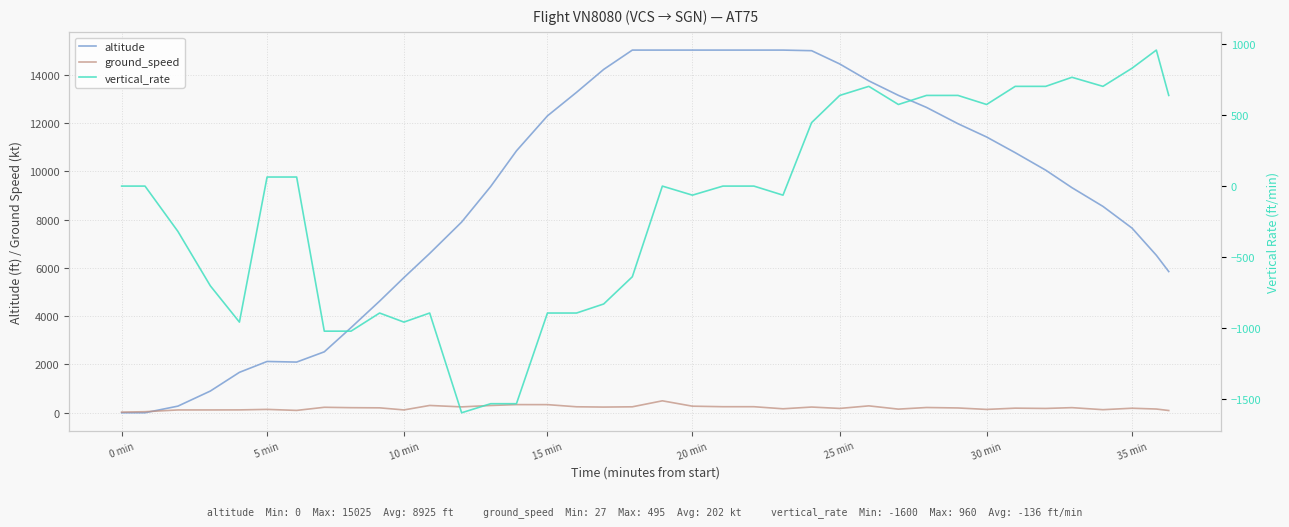

How many values in the ground_speed series exceed 204?

18